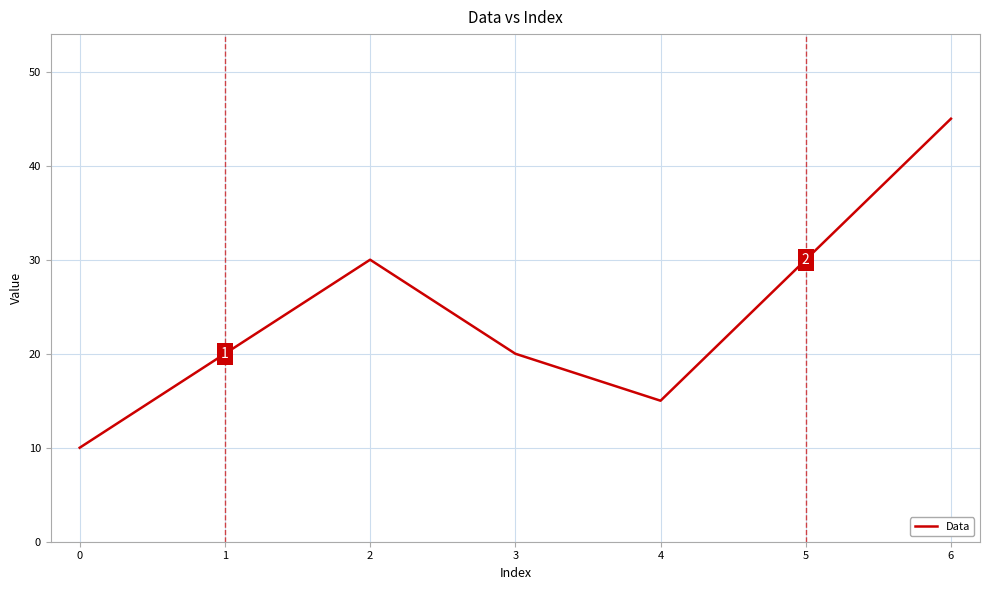

At which category does the chart reach its peak across all series?

6